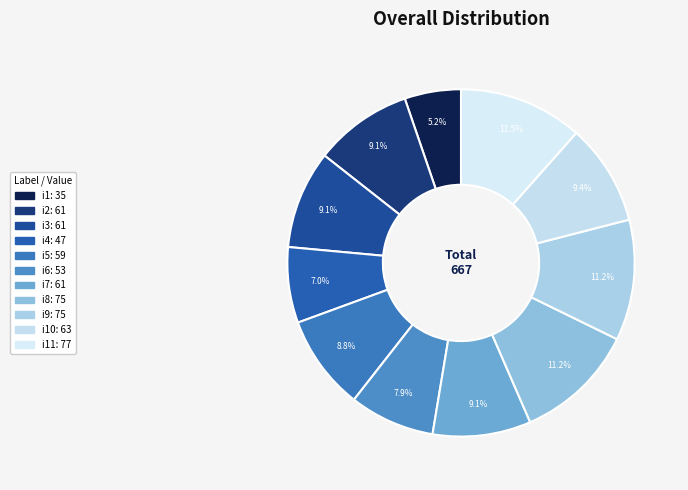

Count the number of slices in the pie.

11